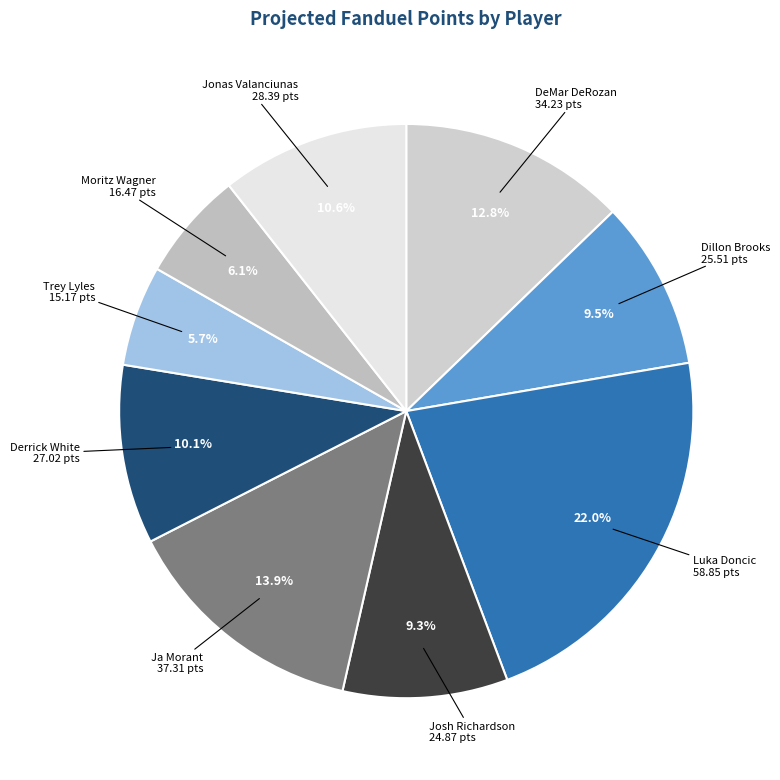

Is there a majority slice in this chart?

No